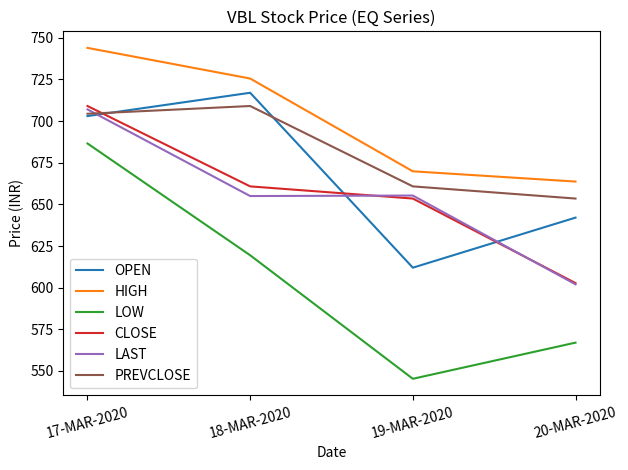

True or false: CLOSE and LOW intersect in this chart.

False